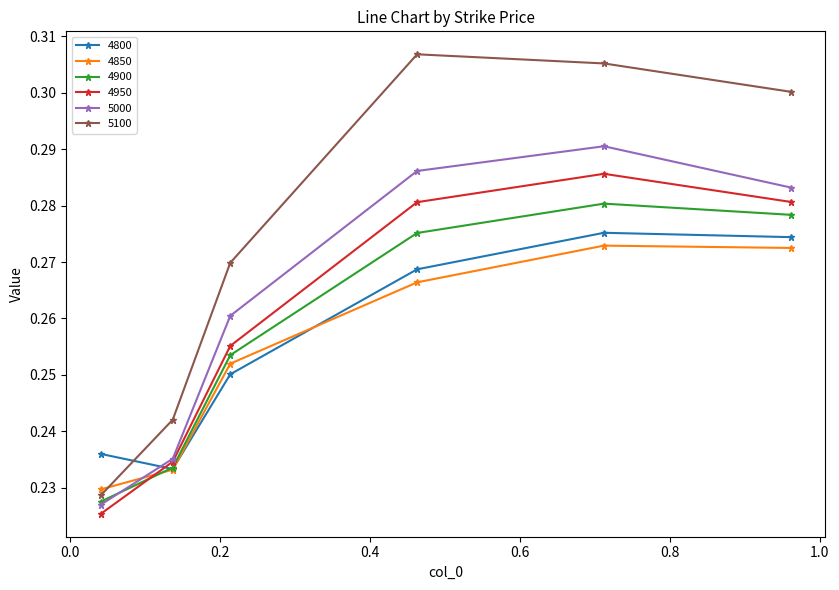

Which series has the largest total across all categories?

5100